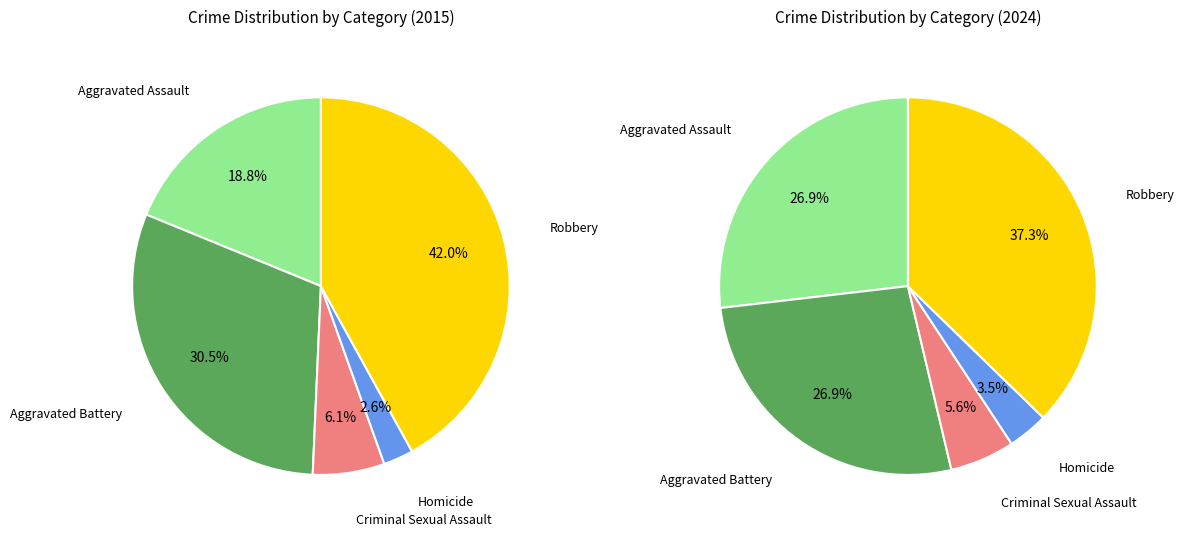

Is there any slice that represents more than half of the pie?

No